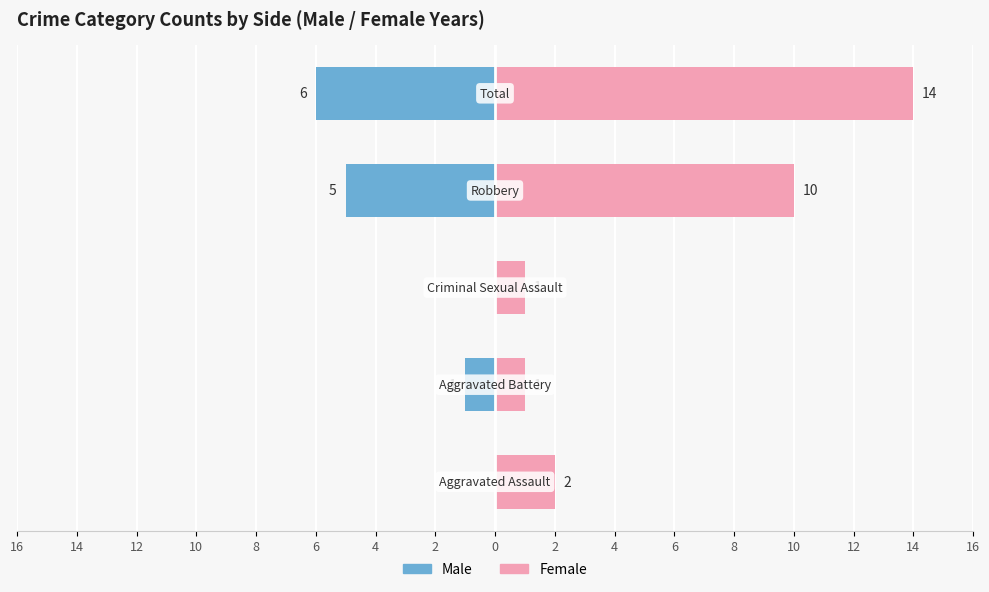

Between 16 and 12, which series saw the biggest shift?

Female